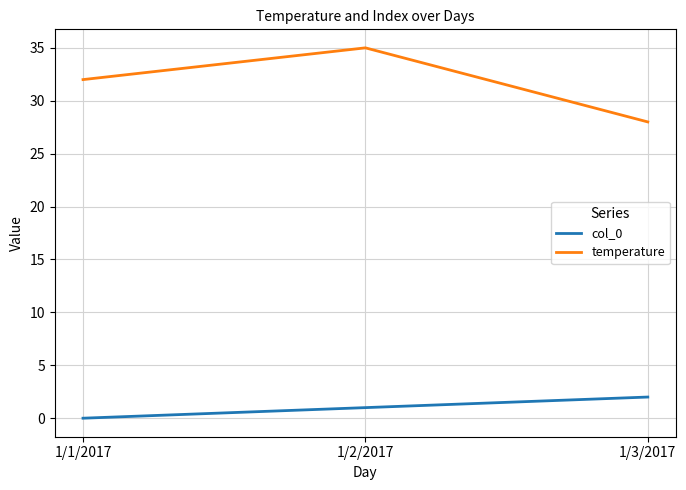

Count the number of data series in this chart.

2